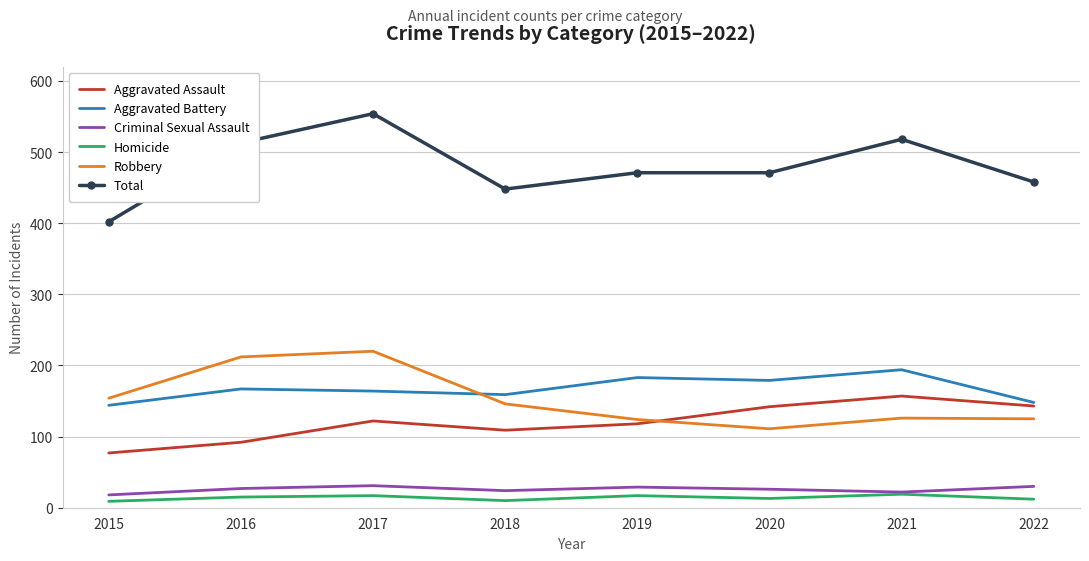

What is the lowest value of the Aggravated Battery series?

144